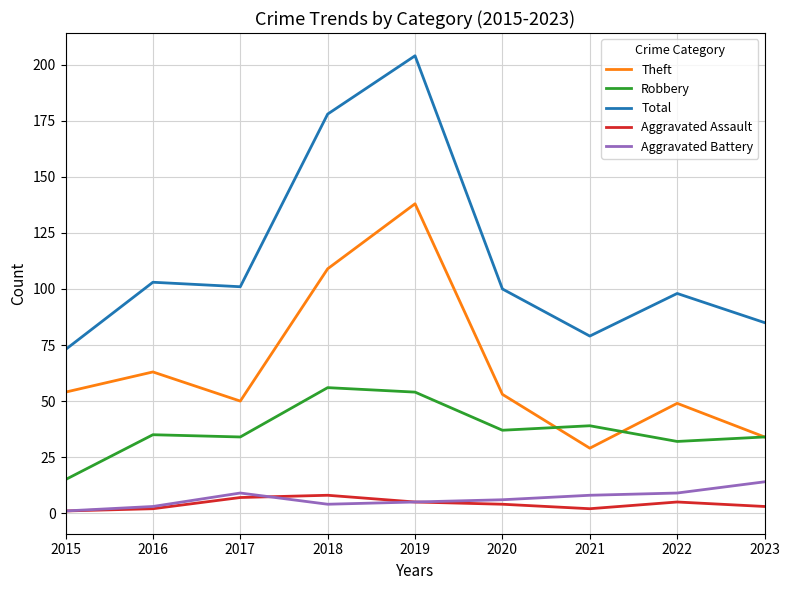

How many lines are shown in the chart?

5